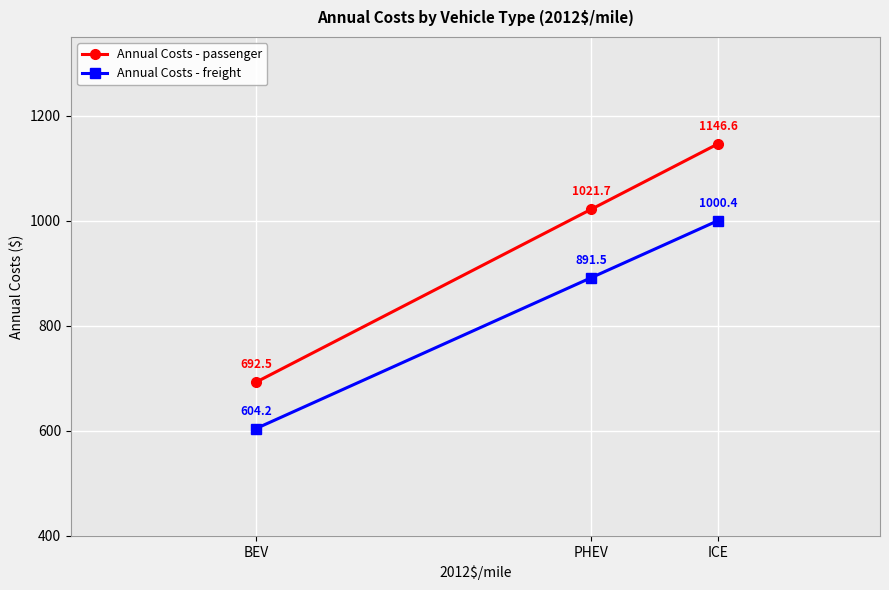

Is the value of Annual Costs - freight at PHEV greater than the value of Annual Costs - passenger at BEV?

Yes